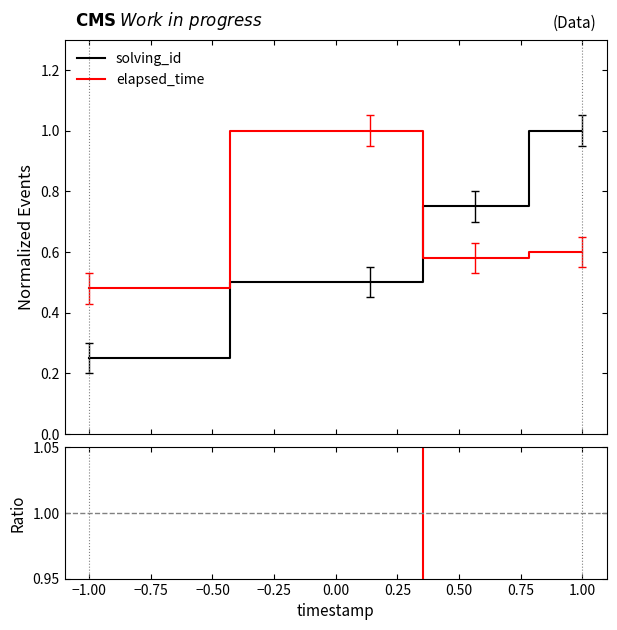

How many intersections are there between elapsed_time and solving_id?

1